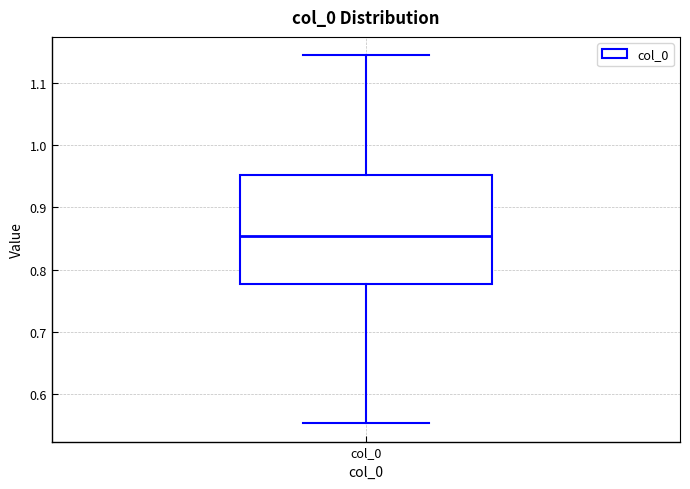

Transcribe this box plot: give where the median line is, the range the box spans, and where the two whiskers end, as read against the y-axis. The values are not printed on the chart, so give them approximately, as read against the axis.

median 0.85, box 0.78 to 0.95, whiskers 0.55 to 1.14